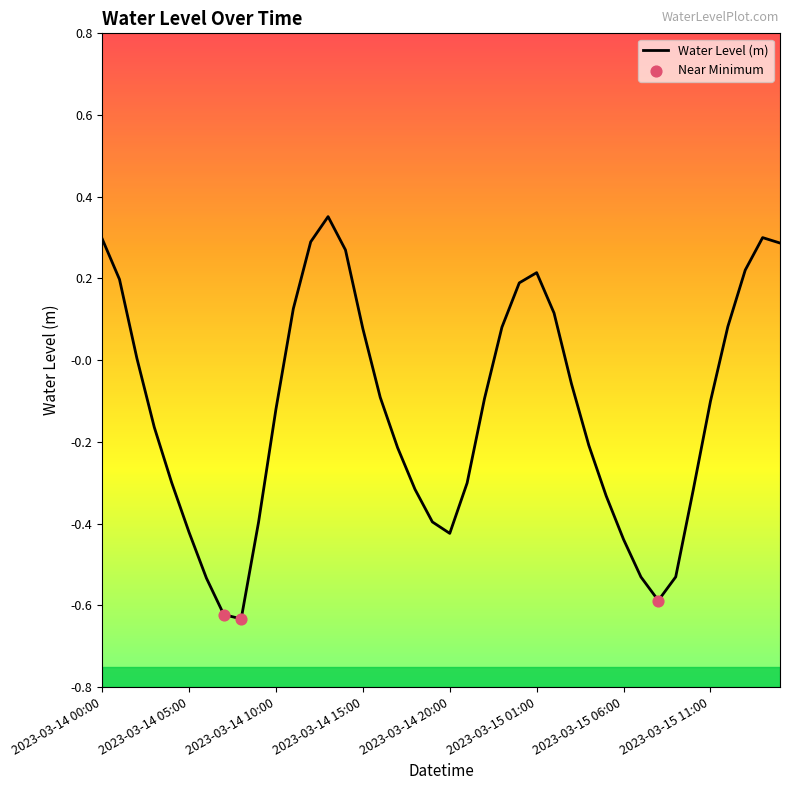

What is the difference between the maximum and minimum values?

1.0